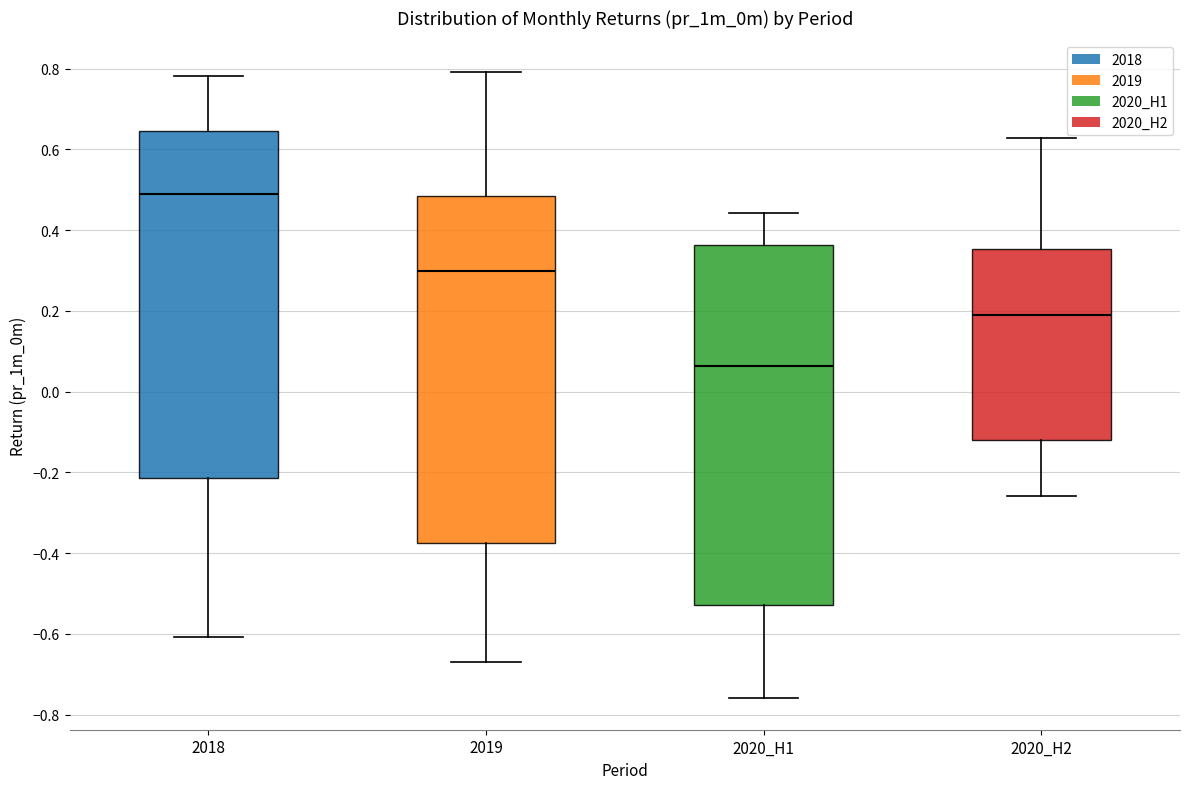

Which box has the highest median line?

2018